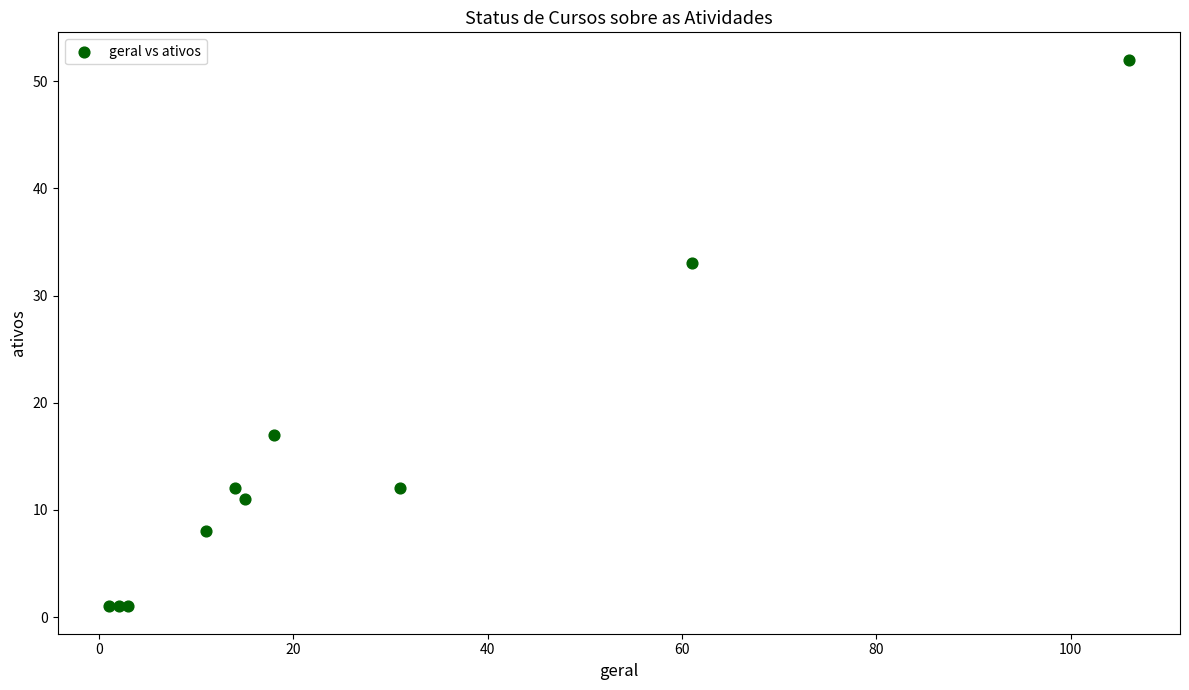

What Y value in the scatter plot is closest to 26?

33